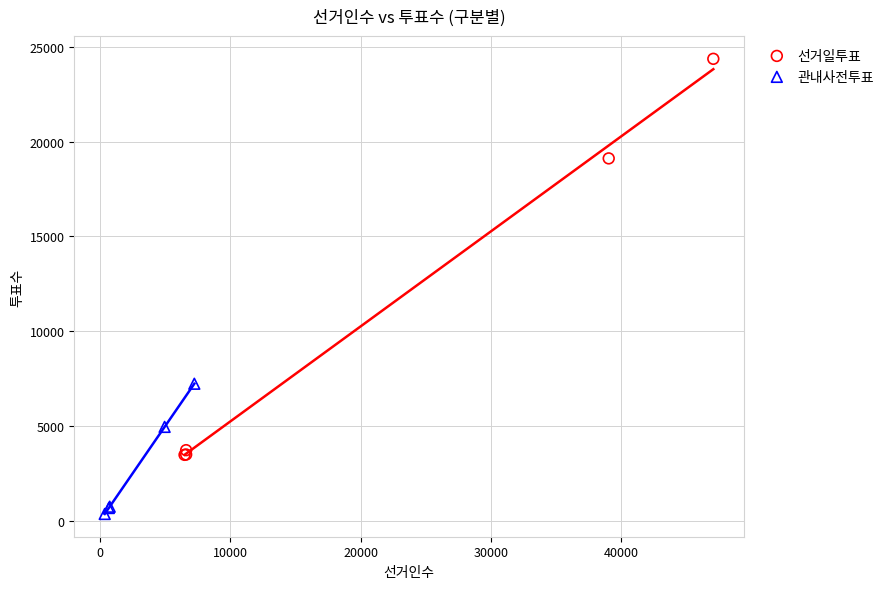

Which series reaches the maximum Y coordinate?

선거일투표